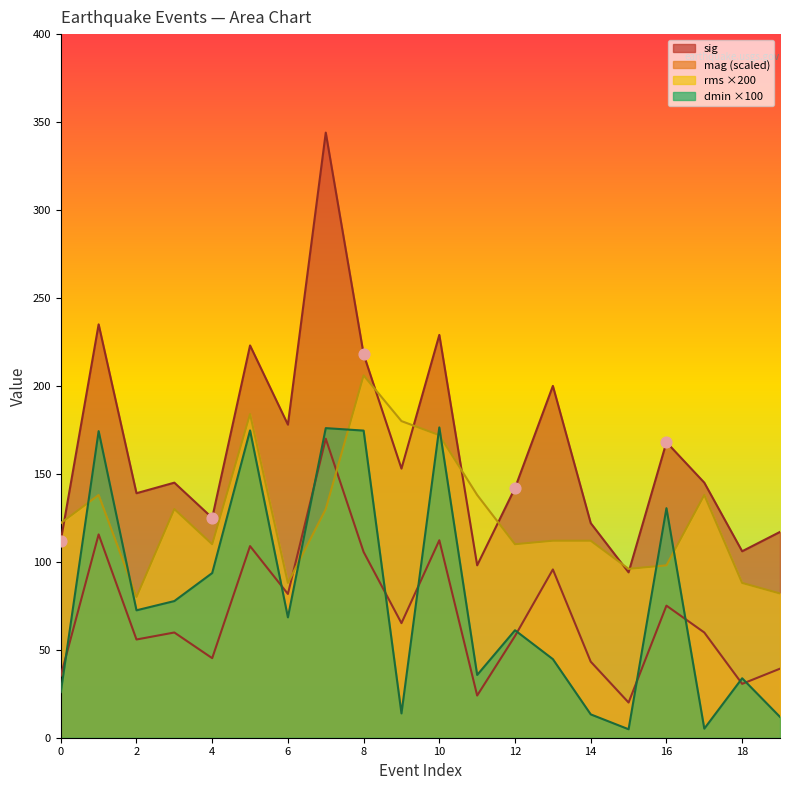

Which series has the widest spread of Y values?

sig